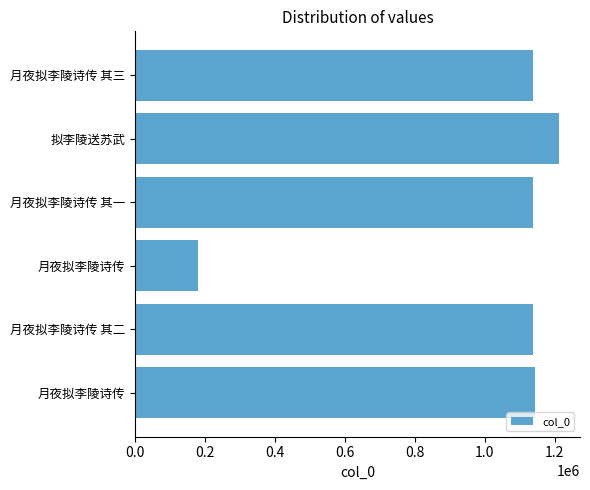

What is the greatest value displayed?

1211793